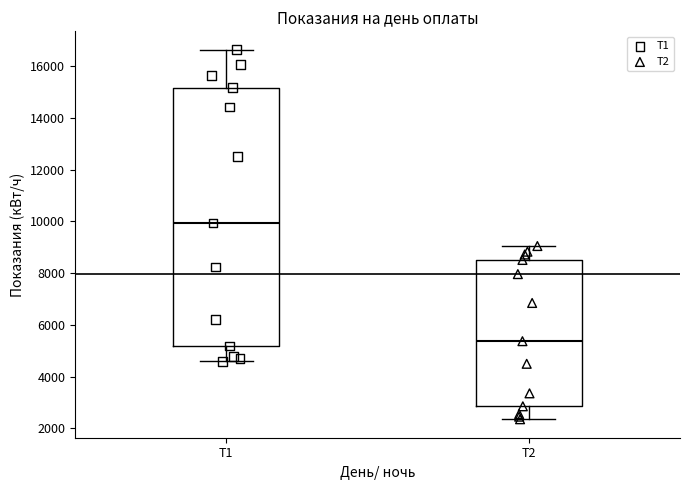

Which box's median line is the lowest?

Т2